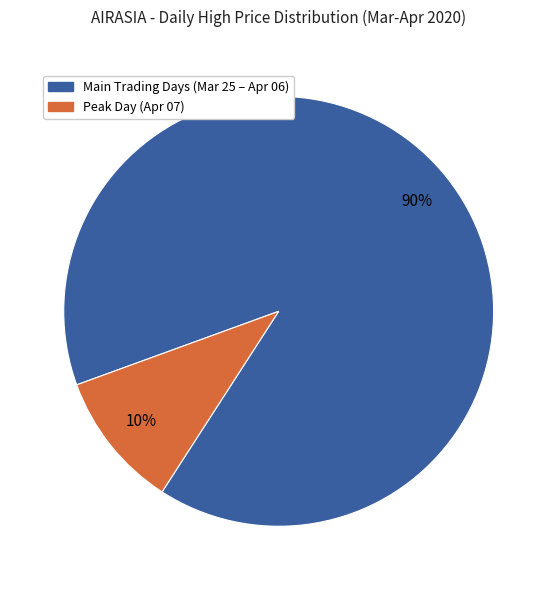

How many slices are in this pie chart?

2